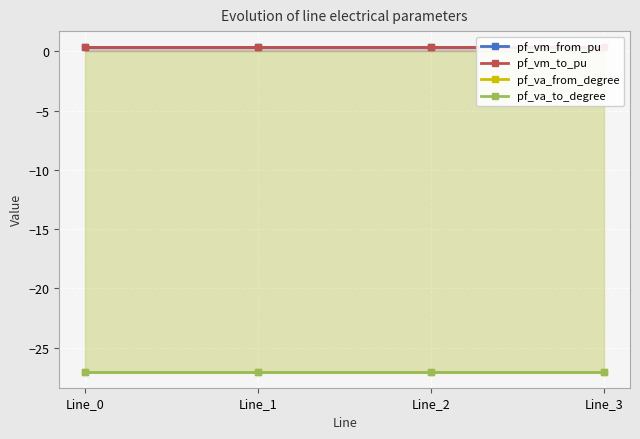

True or false: pf_va_to_degree and pf_vm_to_pu intersect in this chart.

False